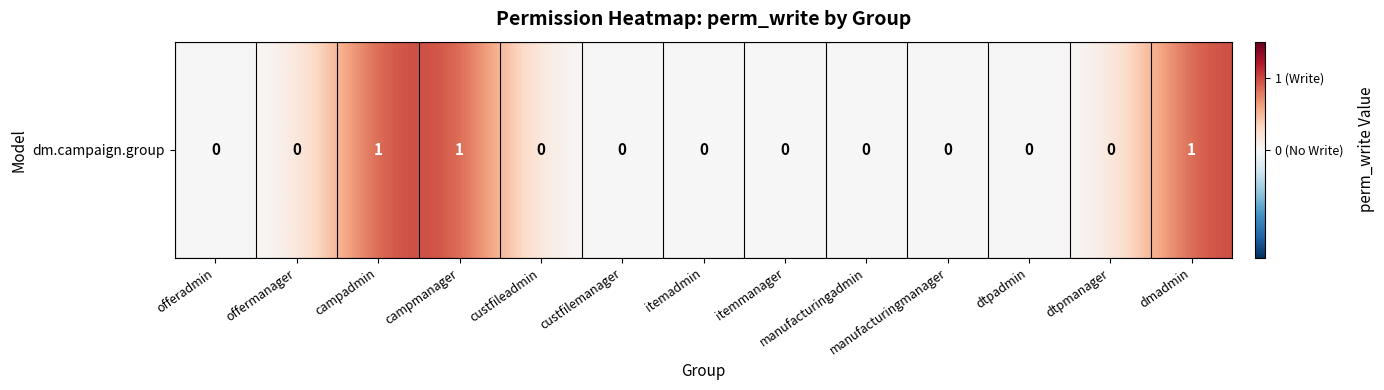

Reading left to right, extract all data points from this chart.

0	0	1	1	0	0	0	0	0	0	0	0	1